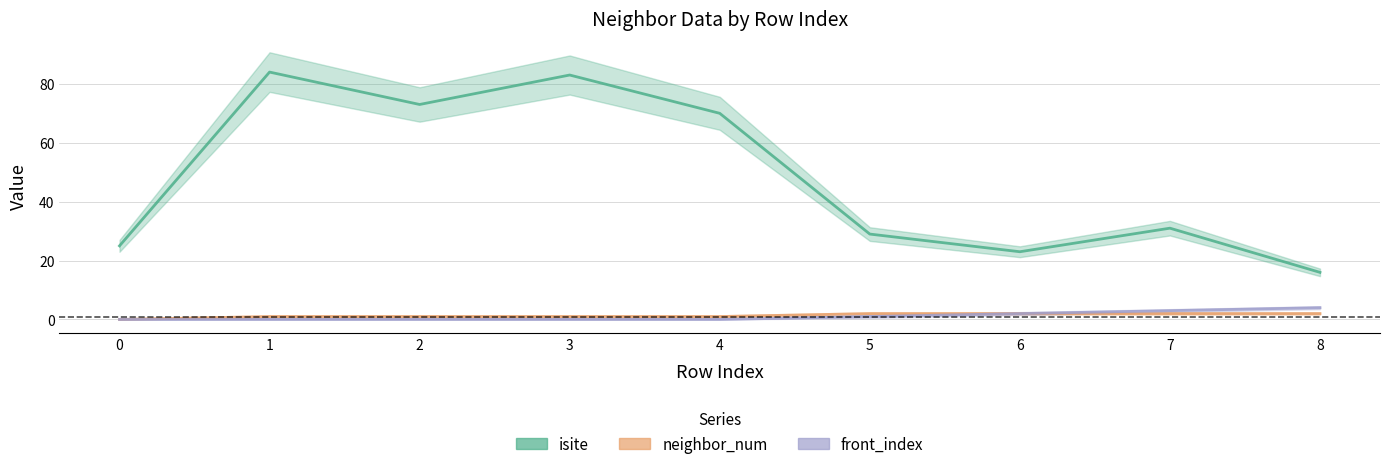

True or false: neighbor_num and isite intersect in this chart.

False